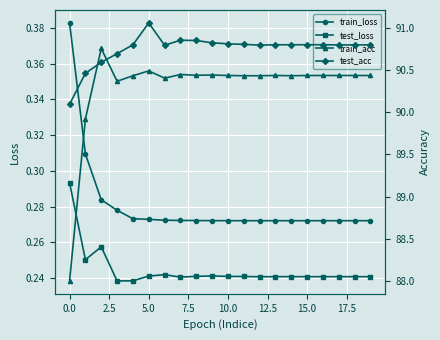

How many series are shown in this chart?

4